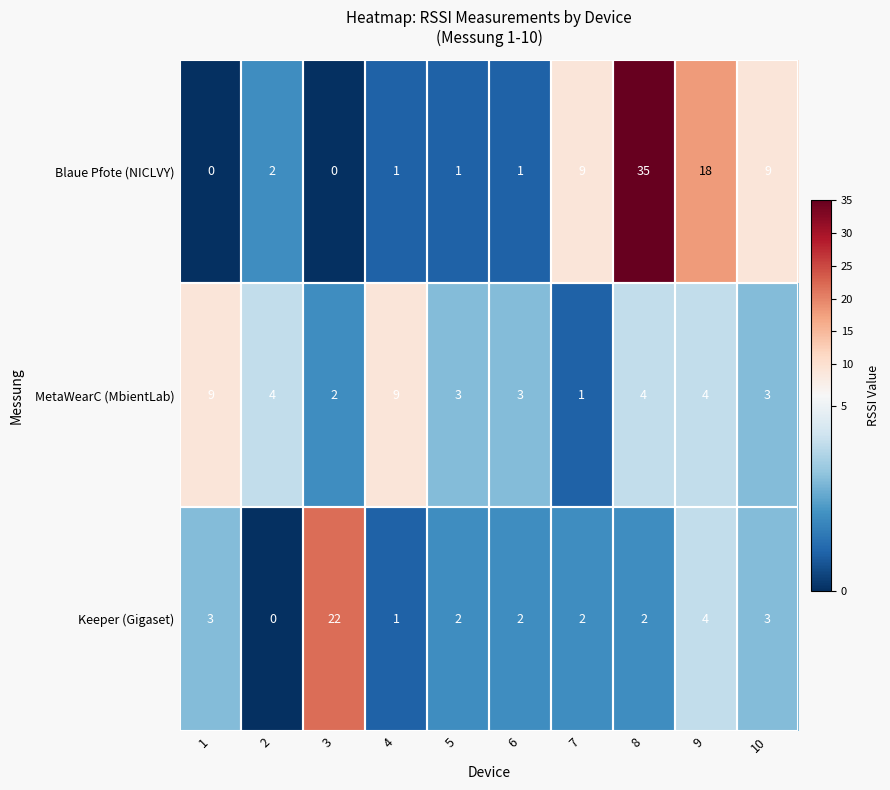

List the series in order of their peak value, lowest first.

MetaWearC (MbientLab), Keeper (Gigaset), Blaue Pfote (NICLVY)